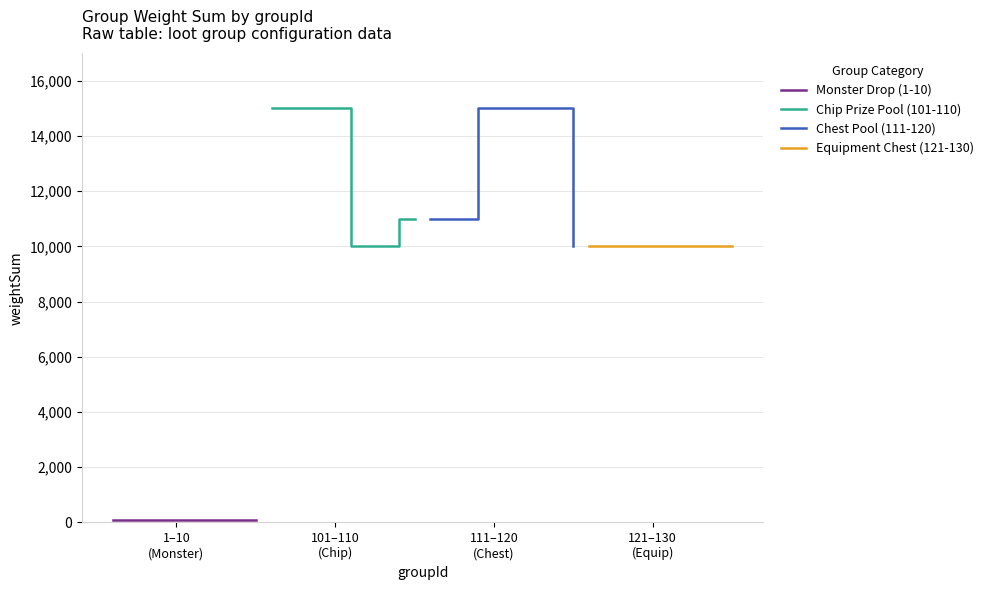

What are all the series names shown in the legend?

Monster Drop (1-10), Chip Prize Pool (101-110), Chest Pool (111-120), Equipment Chest (121-130)